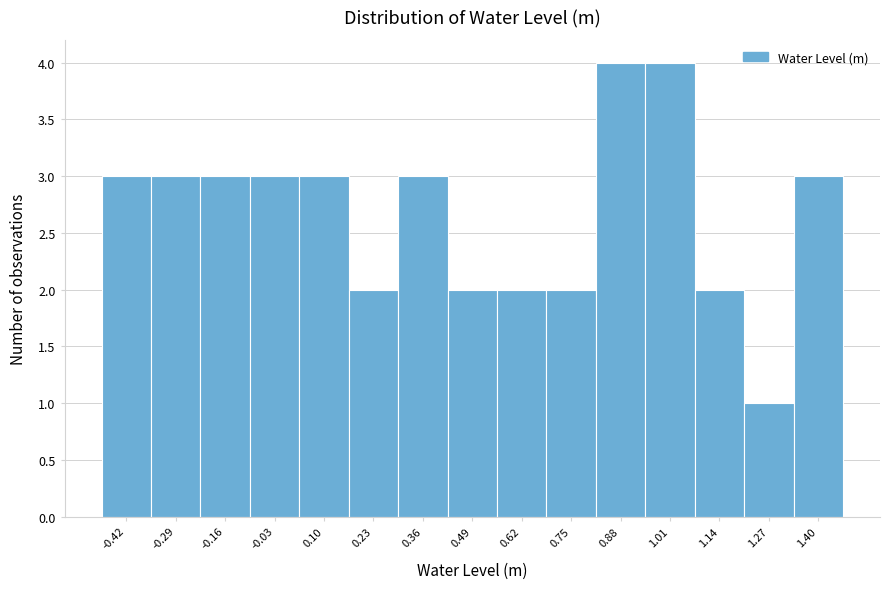

What is the height of the bar covering -0.22 to -0.10 on the x-axis? Neither the bar edges nor the heights are printed on the chart, so give them approximately, as read against the axes.

3